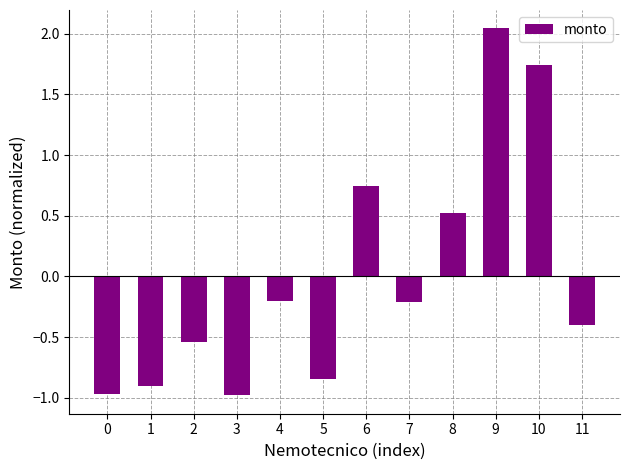

Does the chart contain stacked bars?

No